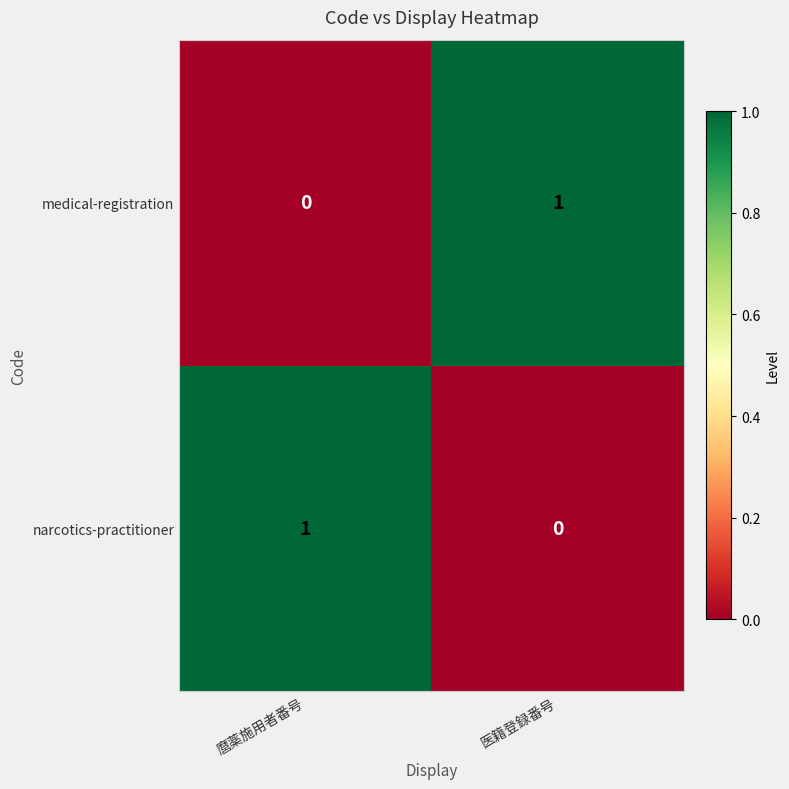

At which label does narcotics-practitioner reach its peak?

麿薬施用者番号